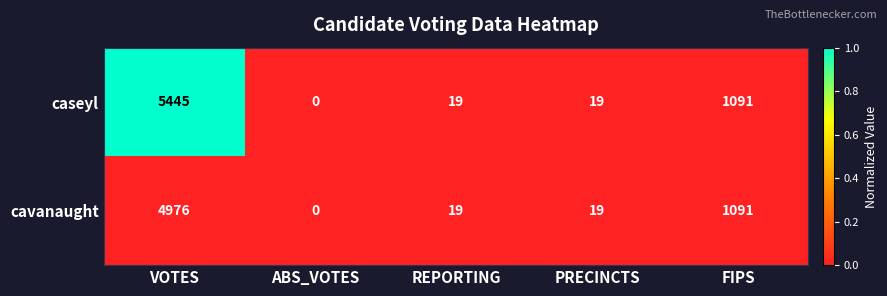

Which series has the largest range (max minus min)?

caseyl